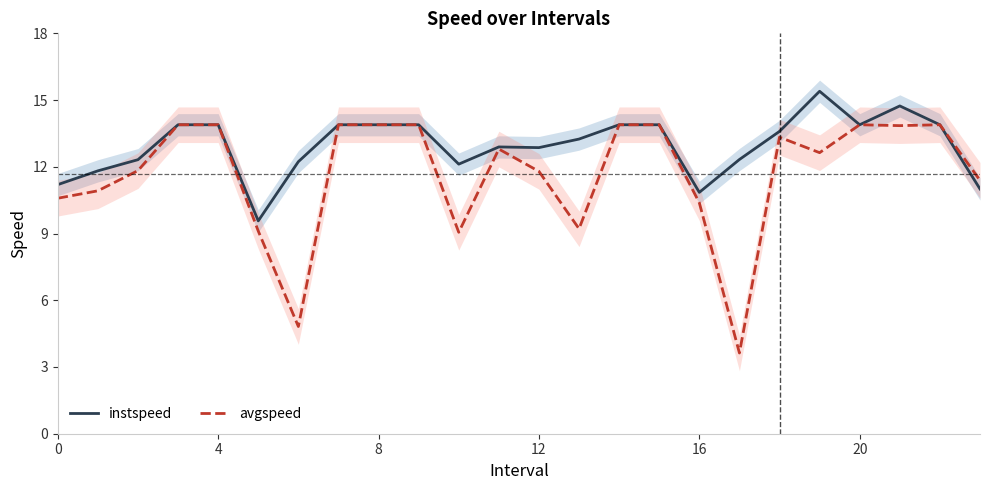

List the series in order of their peak value, lowest first.

avgspeed, instspeed